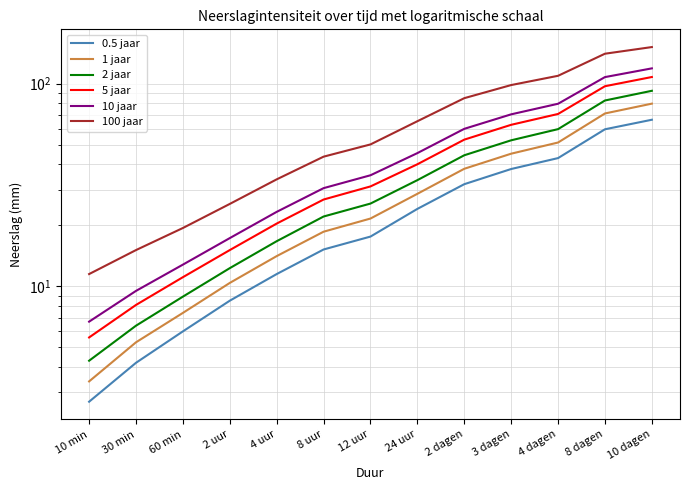

List the labels in order of 10 jaar value, smallest first.

10 min, 30 min, 60 min, 2 uur, 4 uur, 8 uur, 12 uur, 24 uur, 2 dagen, 3 dagen, 4 dagen, 8 dagen, 10 dagen